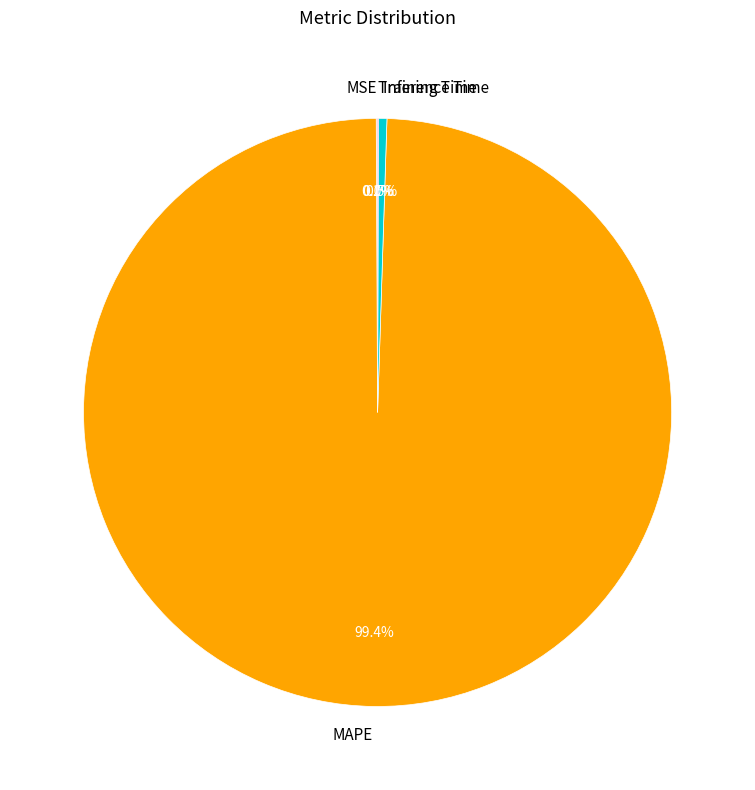

Which slice represents more than half of the pie?

MAPE